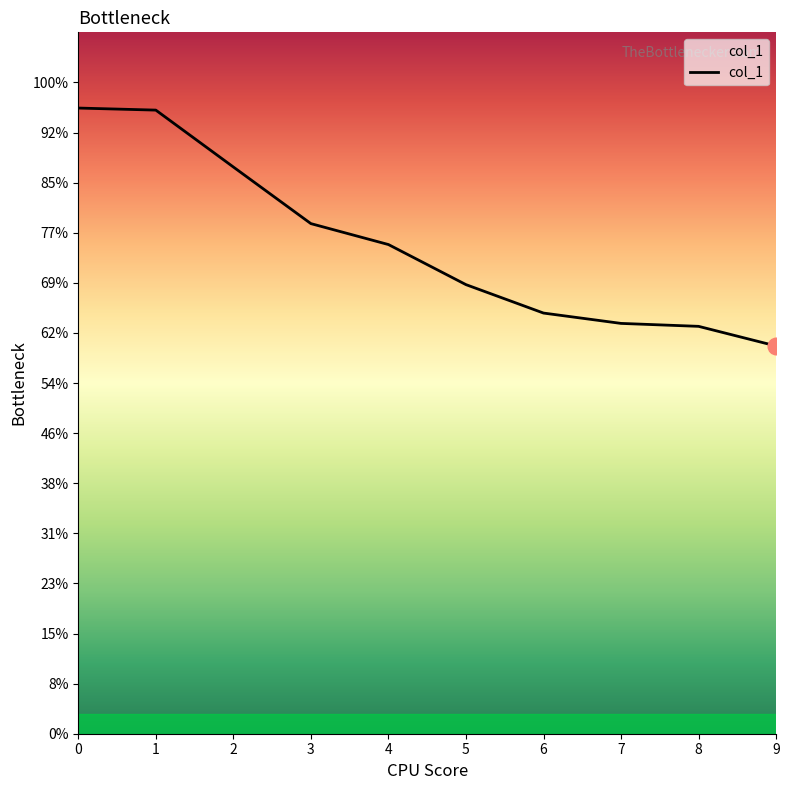

Is this an area chart (filled region under the line)?

Yes